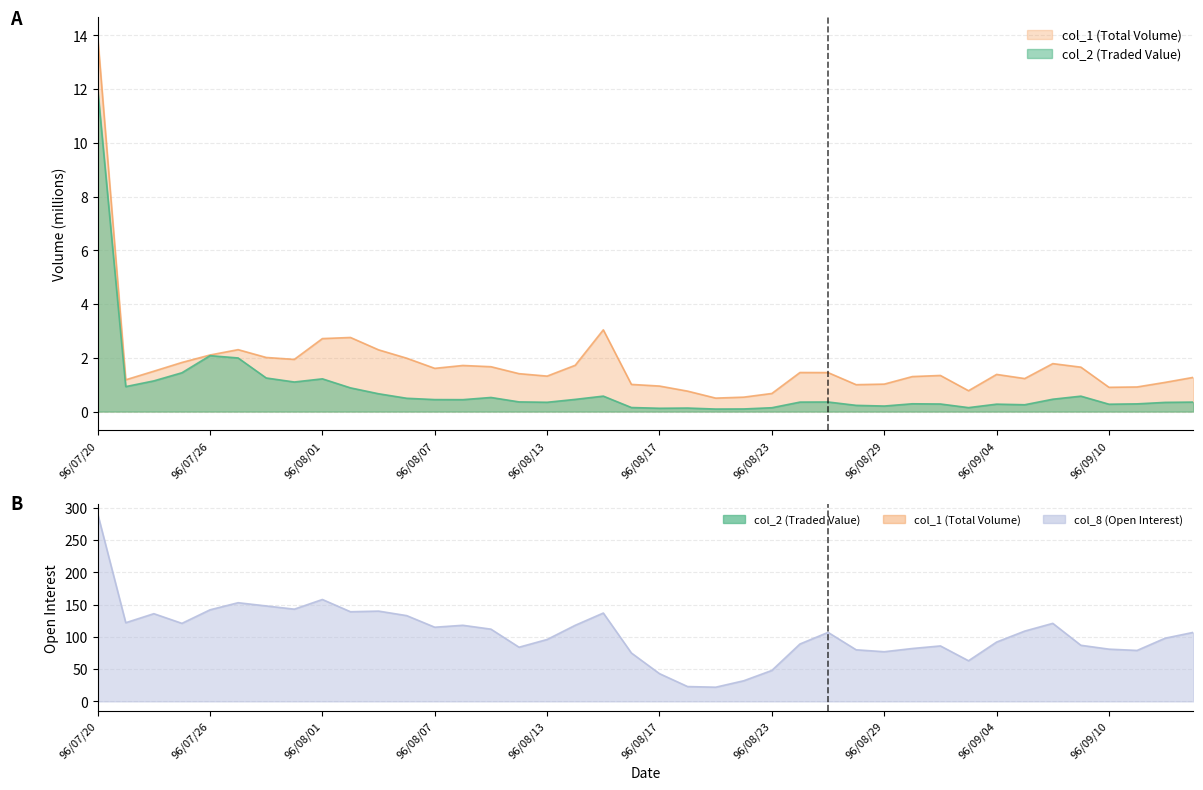

What is the sum of all col_1 values?

72.1